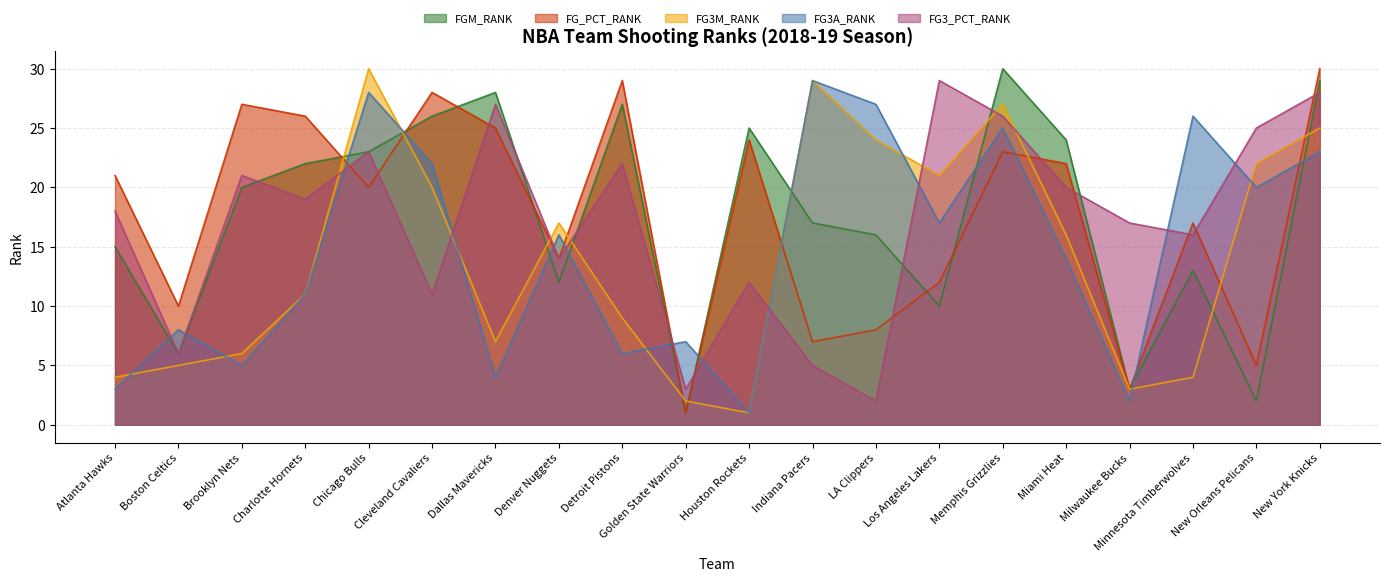

At which label is FG3A_RANK closest to 15?

Denver Nuggets